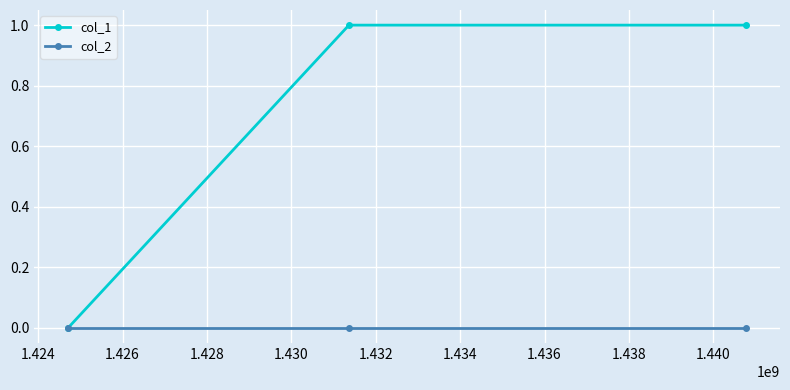

Rank the series by their average value, from lowest to highest.

col_2, col_1